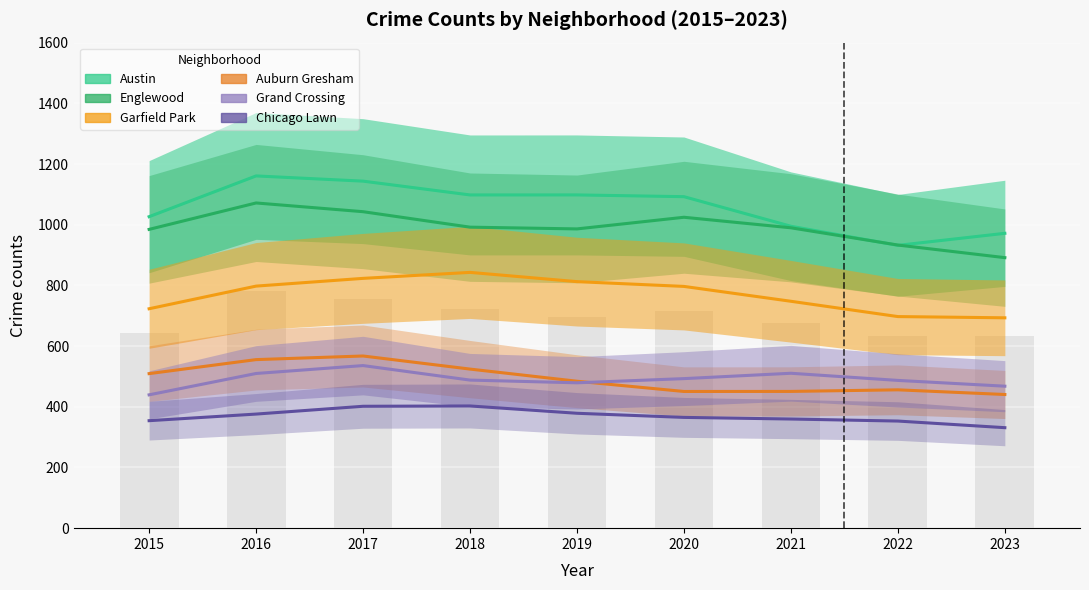

Which has a higher value, 2022 or 2015?

2015